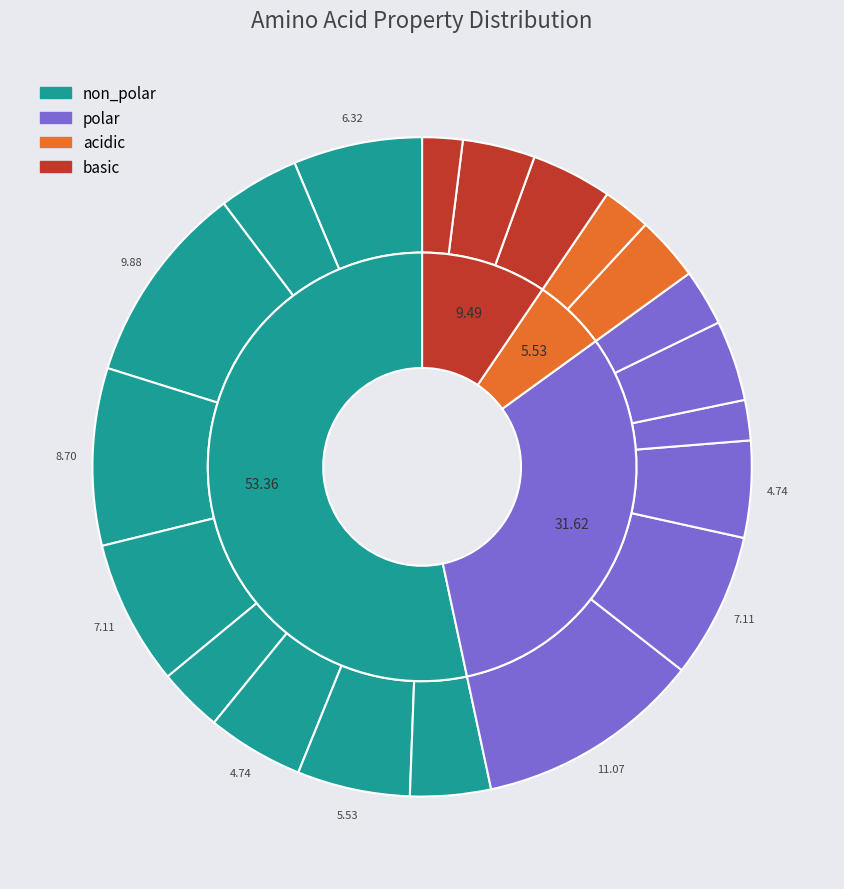

What is the smallest slice in the pie chart?

acidic